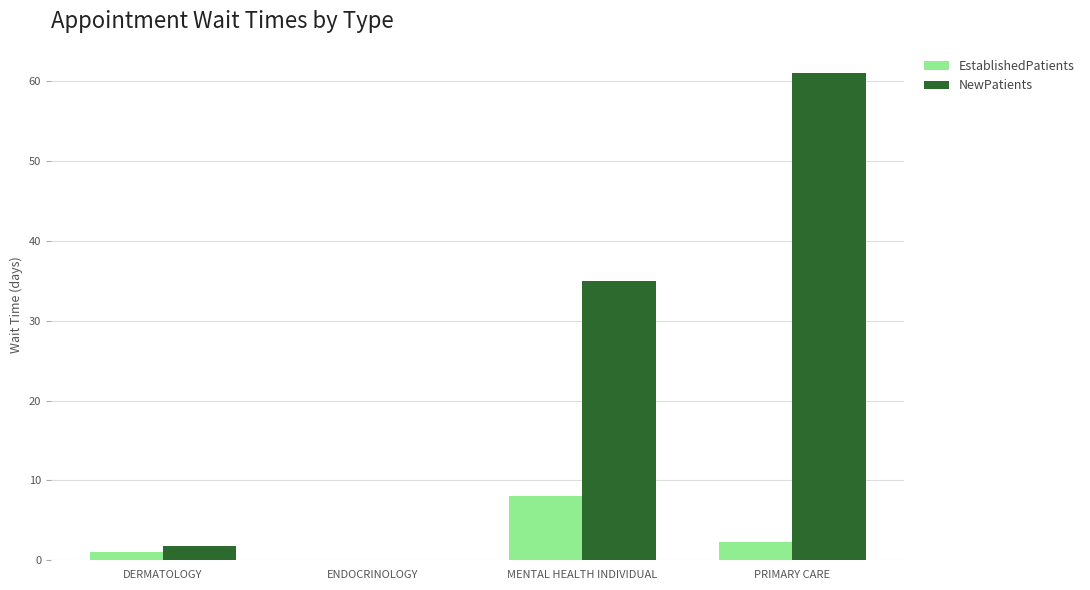

True or false: NewPatients has a value of 40.4 at ENDOCRINOLOGY.

False